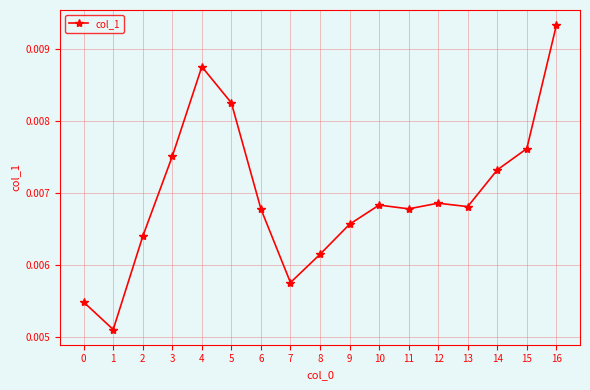

Is this an area chart (filled region under the line)?

No